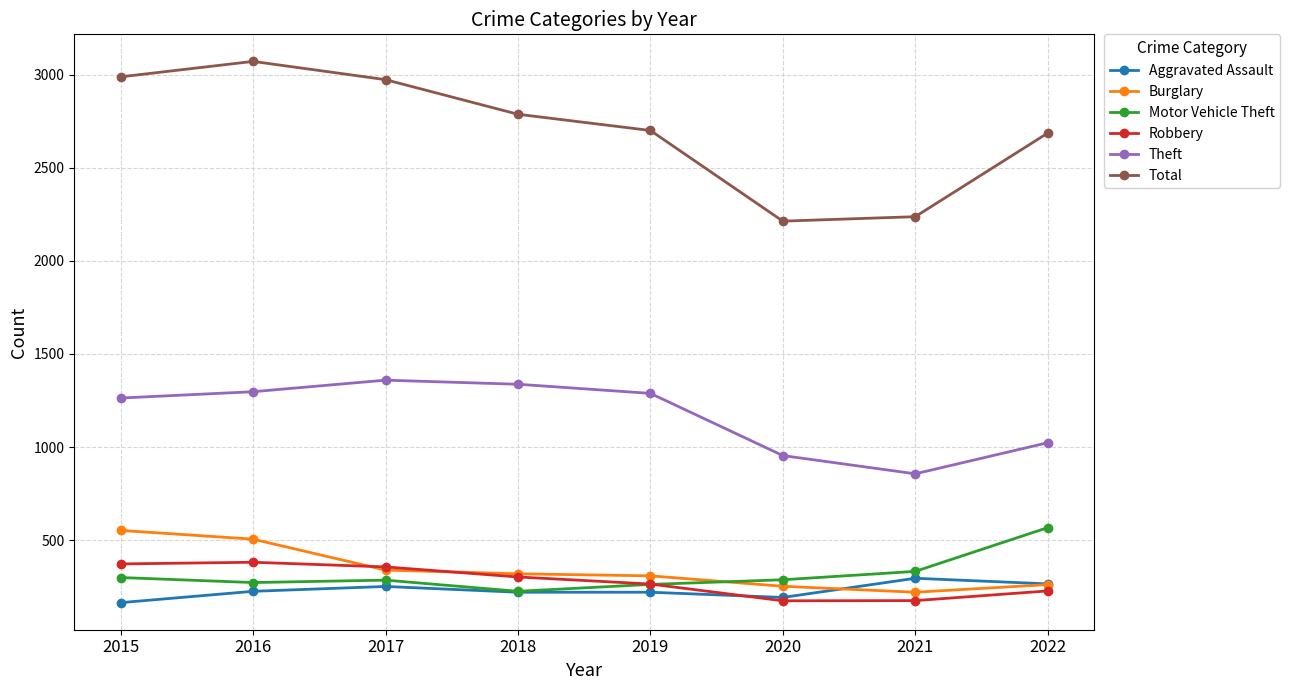

True or false: Aggravated Assault and Theft intersect in this chart.

False